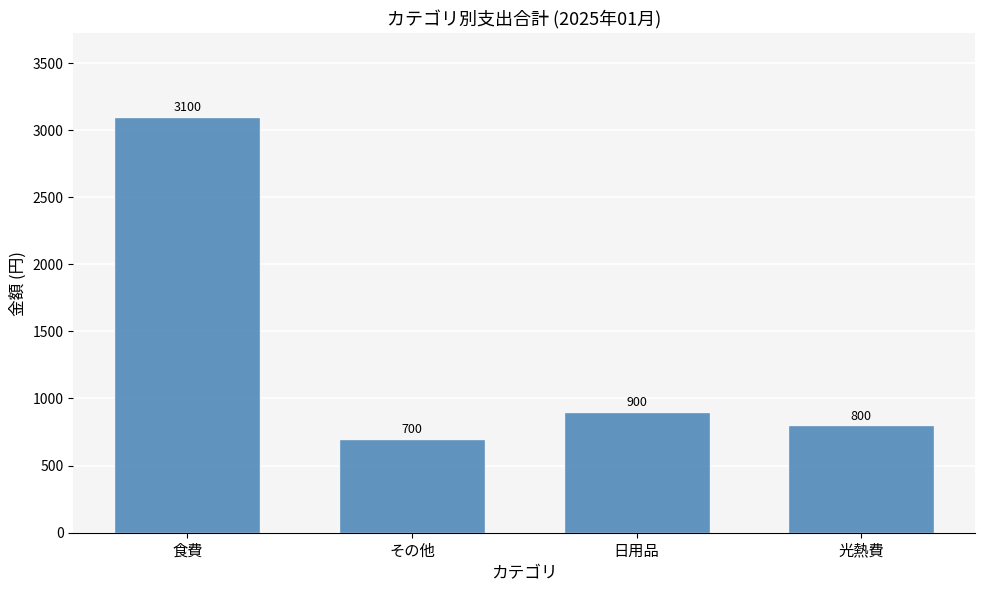

What is the minimum value shown in the chart?

700